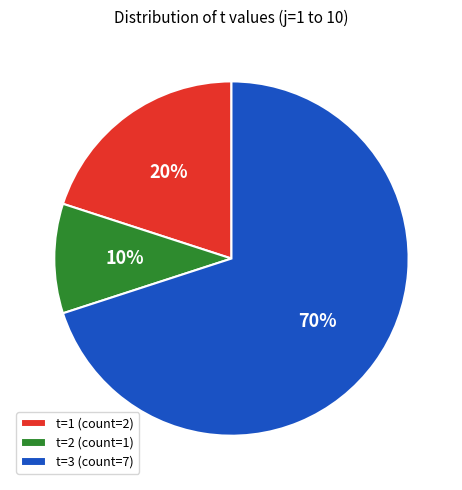

Is t=3 (count=7) the majority of the pie?

Yes